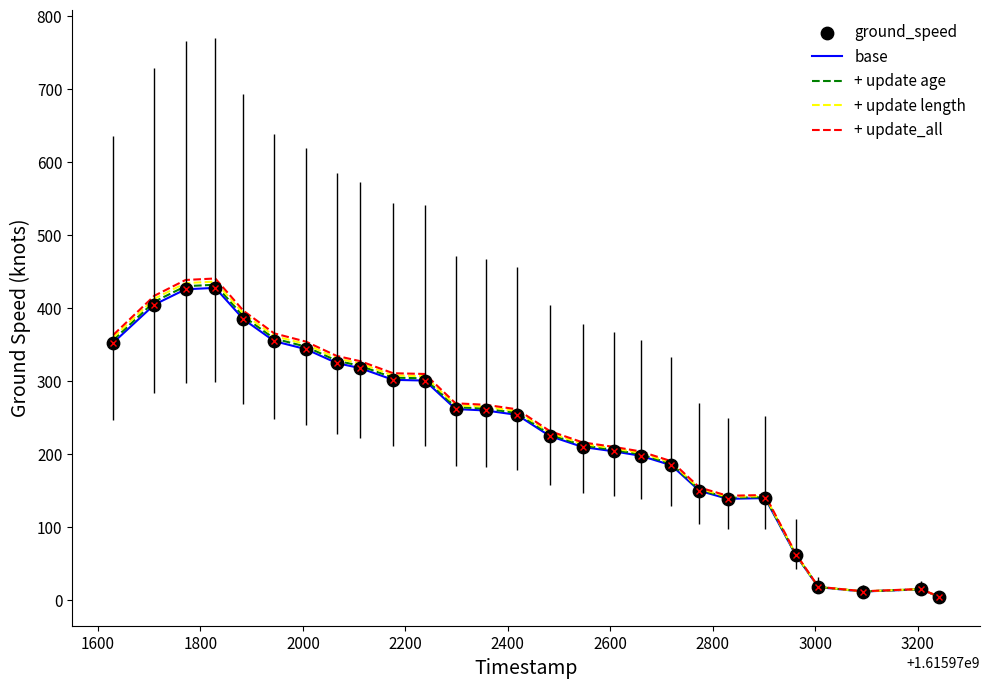

Which series has the widest spread of values?

+ update_all